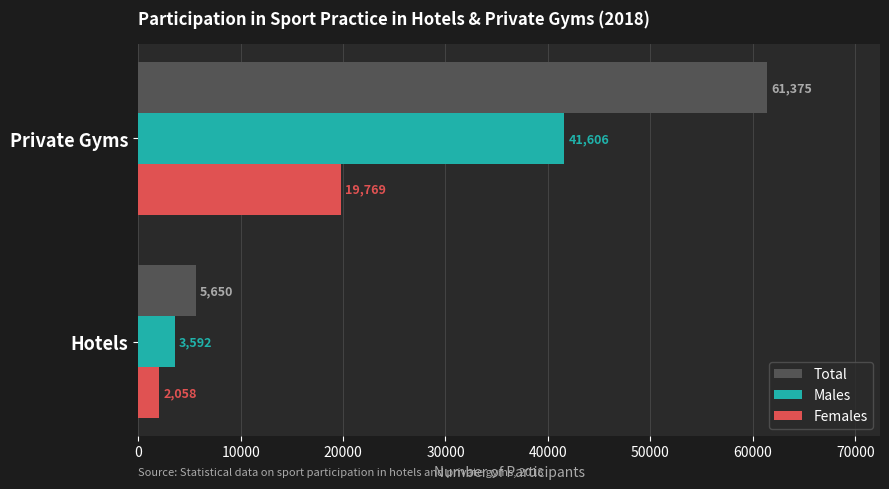

What is the average value of the Females series?

10914